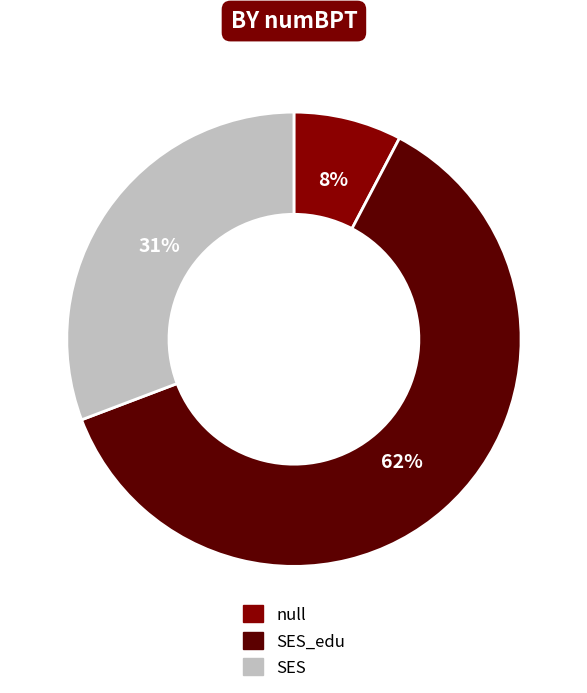

Is there a majority slice in this chart?

Yes